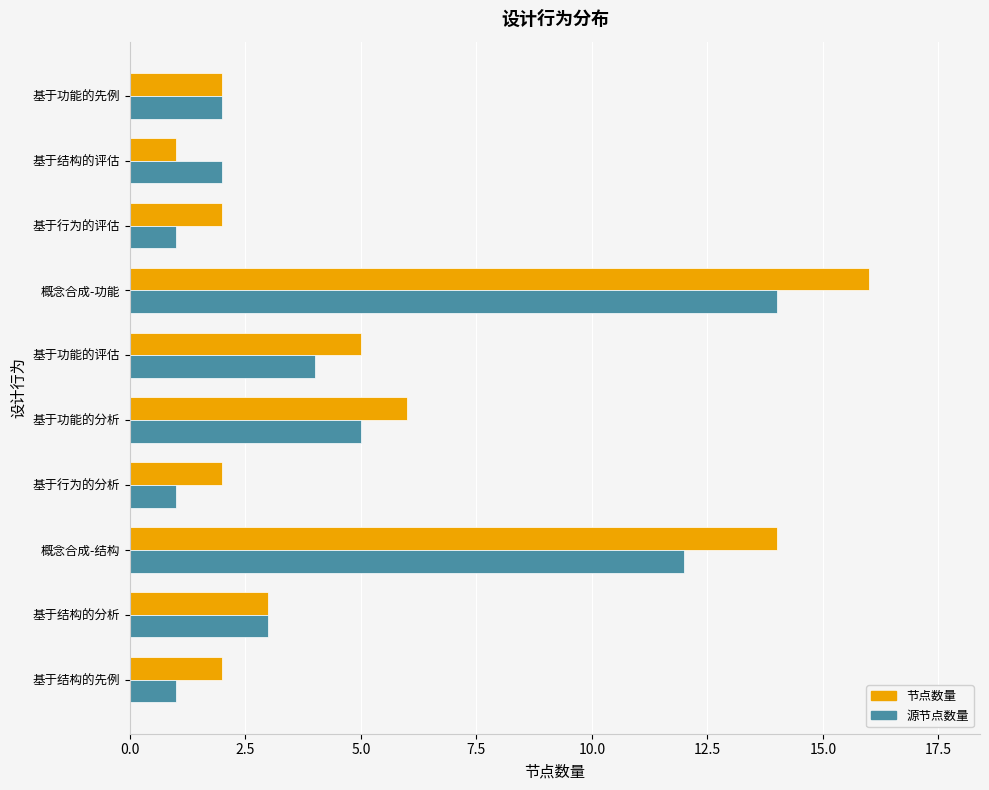

What is the maximum value for 节点数量?

16